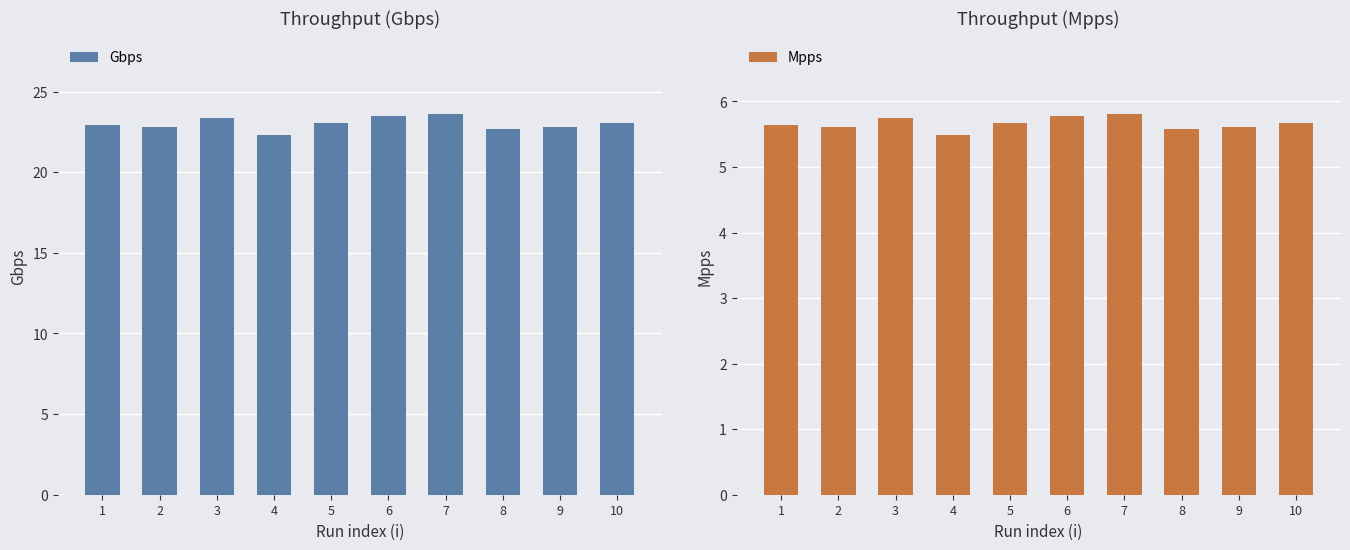

What is the maximum value for Mpps?

5.8